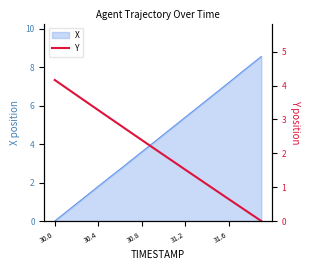

The X series shows 3.4 at 30.0. True or false?

False